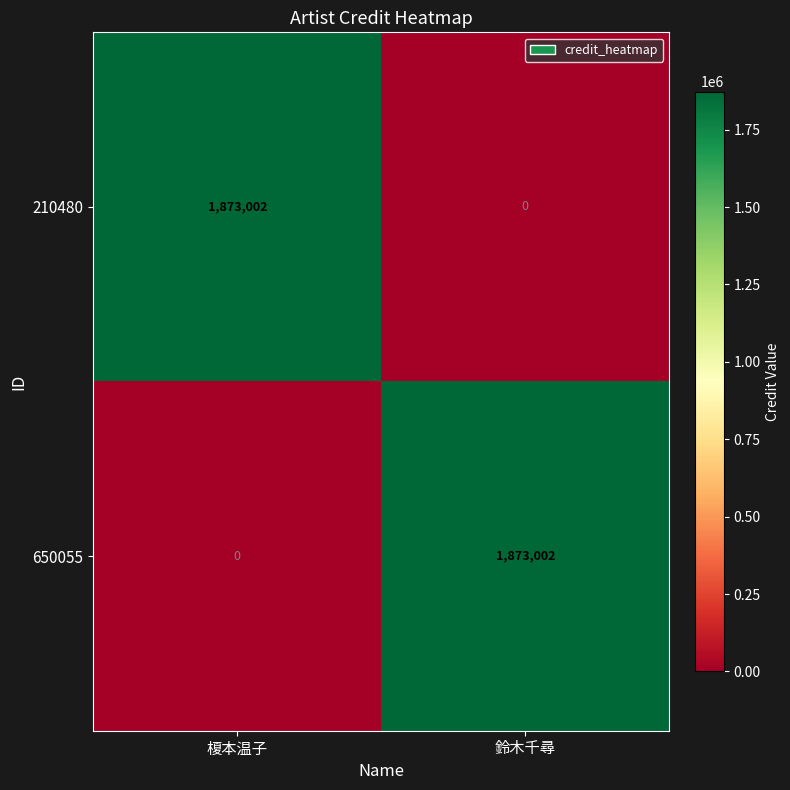

The 650055 series shows 1873002 at 鈴木千尋. True or false?

True